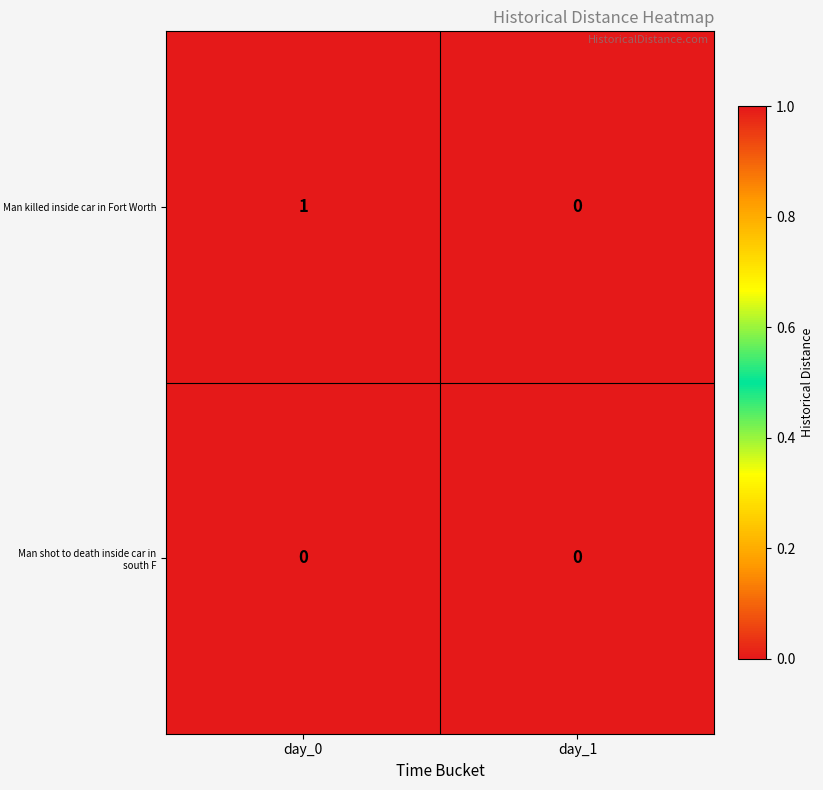

Is it true that Man killed inside car in Fort Worth equals 0 at day_0?

False